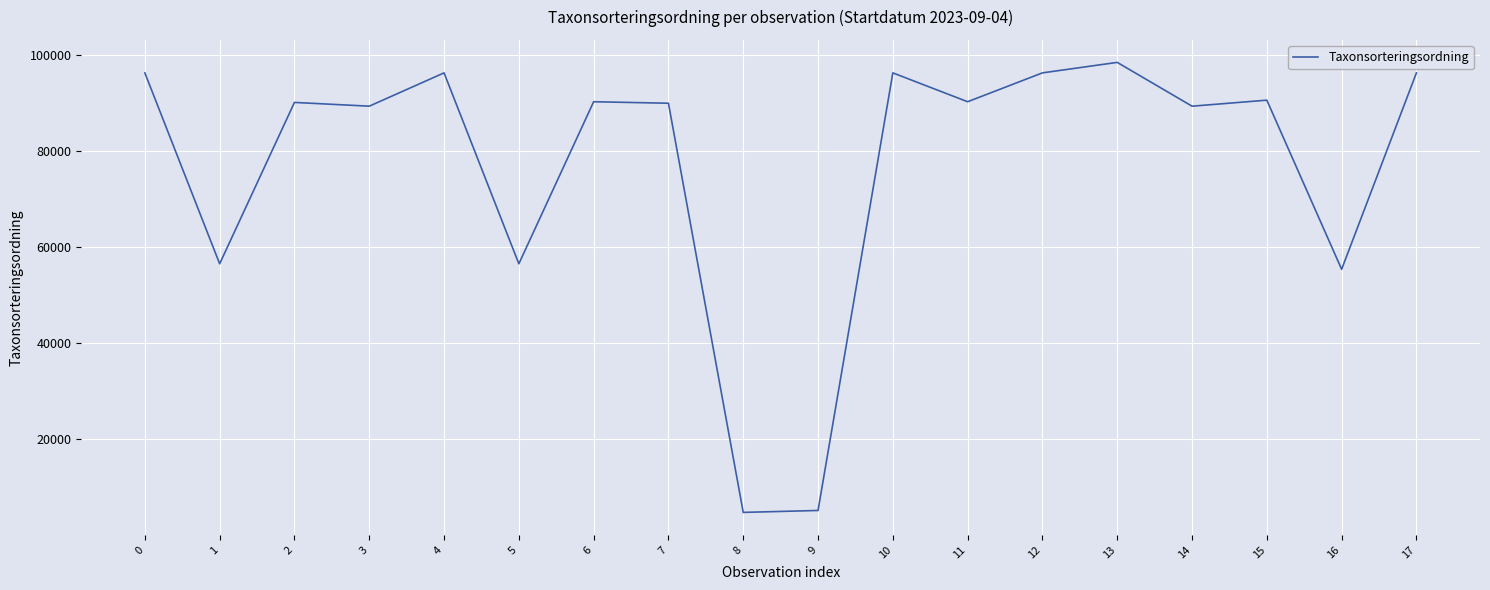

Is it true that the value at 8 is 4711?

True